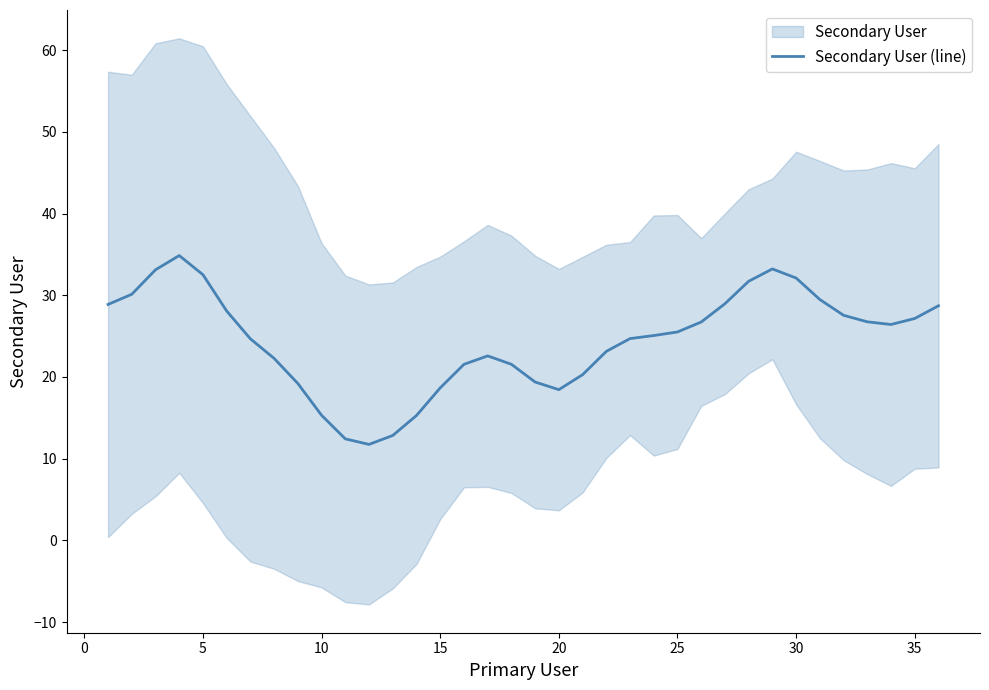

What is the sum of all values?

881.0